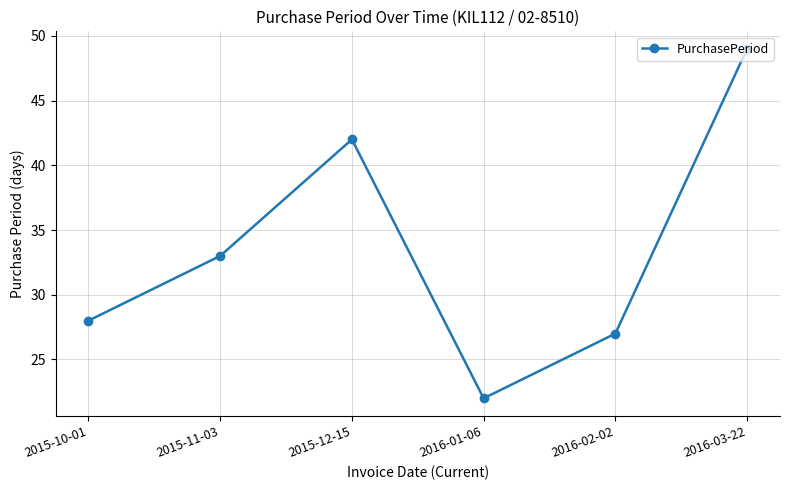

How many interior local peaks (higher than both neighbors) does the data have?

1